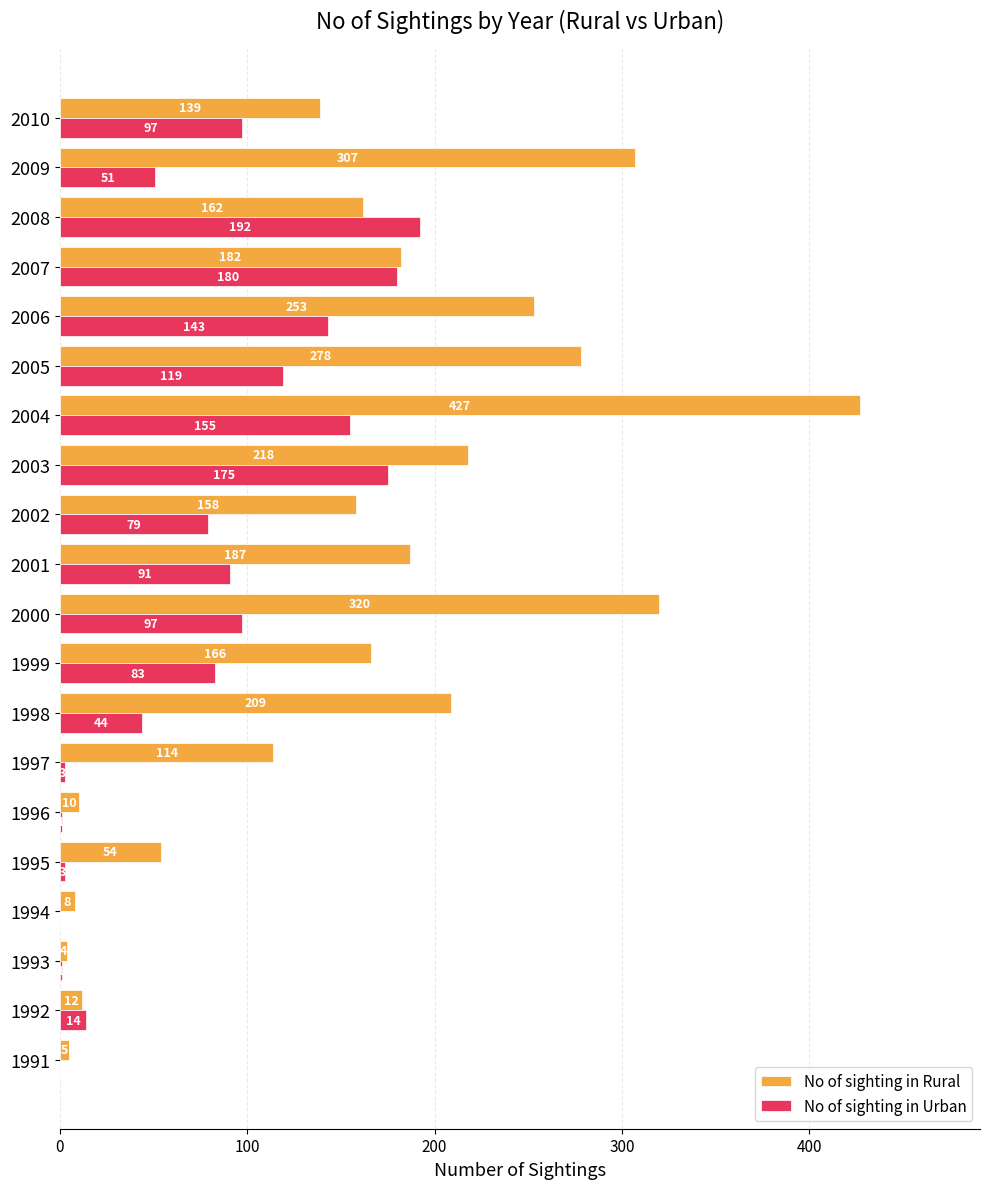

What is the total value across all series at 1996?

11